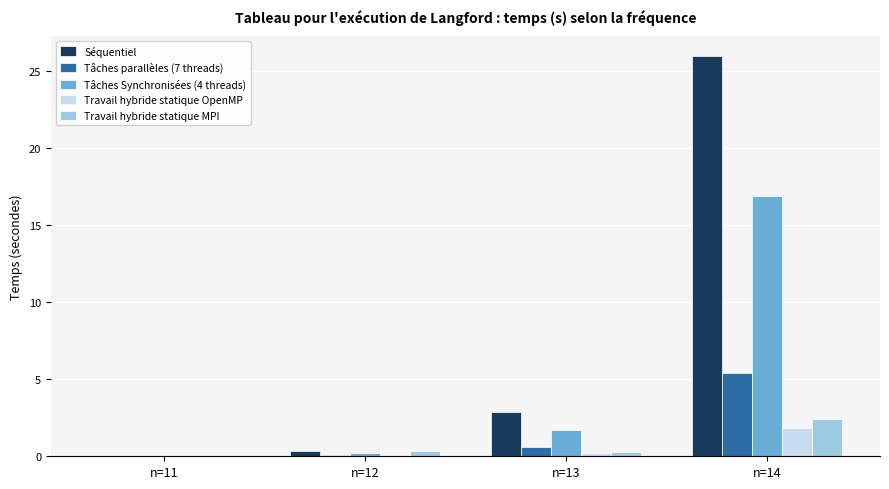

Which series changed the most between n=11 and n=13?

Séquentiel